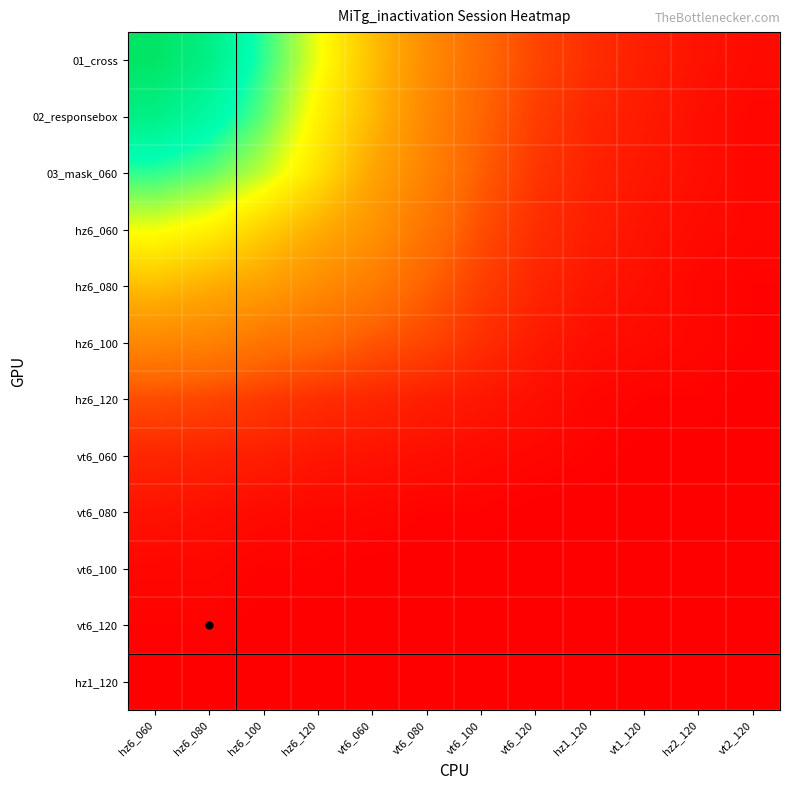

What is the difference between the highest and lowest values at hz2_120?

5